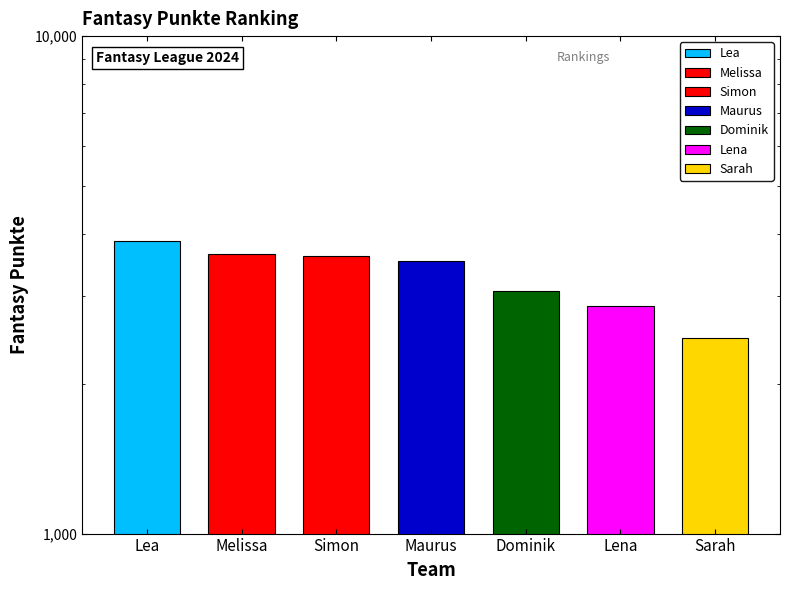

How many data points are above 3528?

3